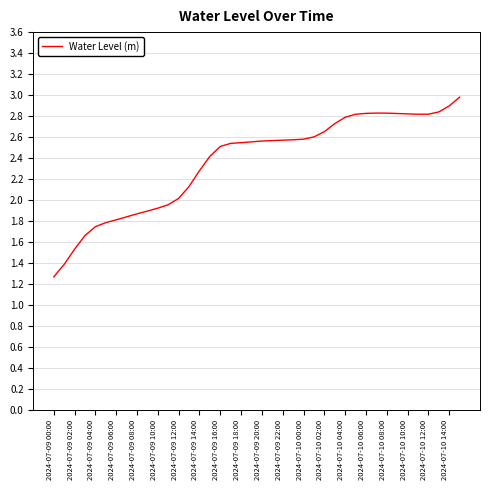

How many values are below 2?

12